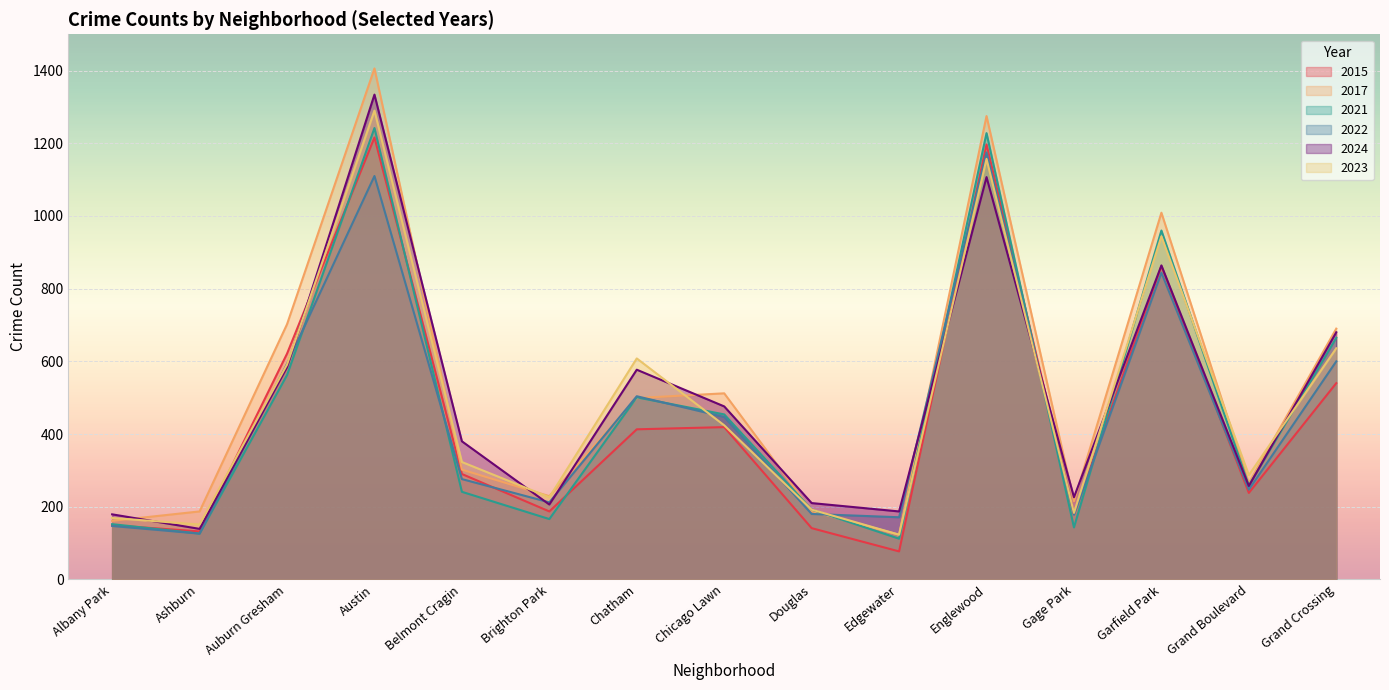

Which category has the lowest value in the 2017 series?

Edgewater